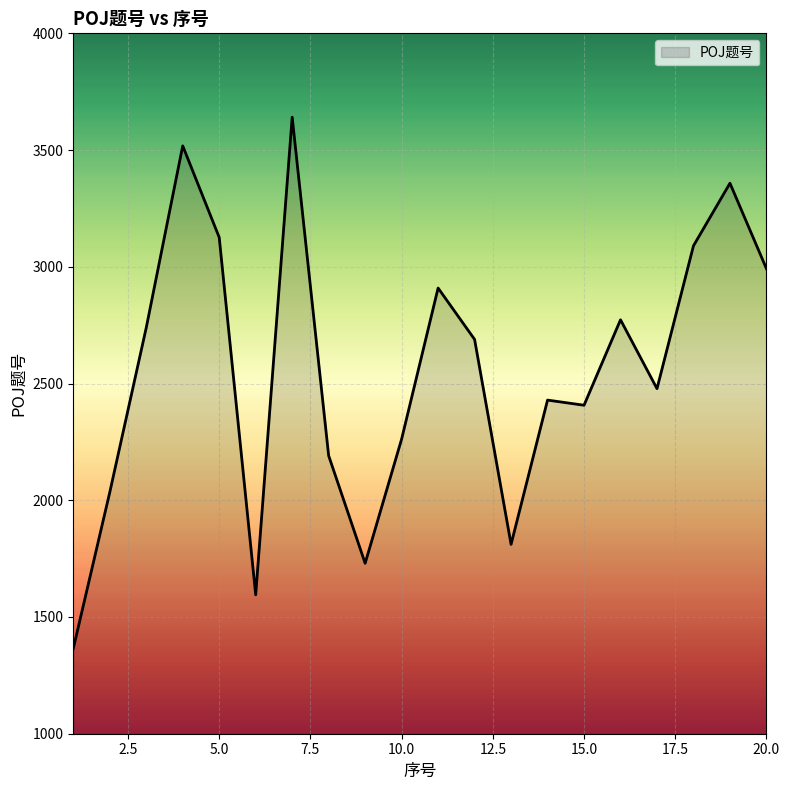

What is the minimum value shown in the chart?

1365